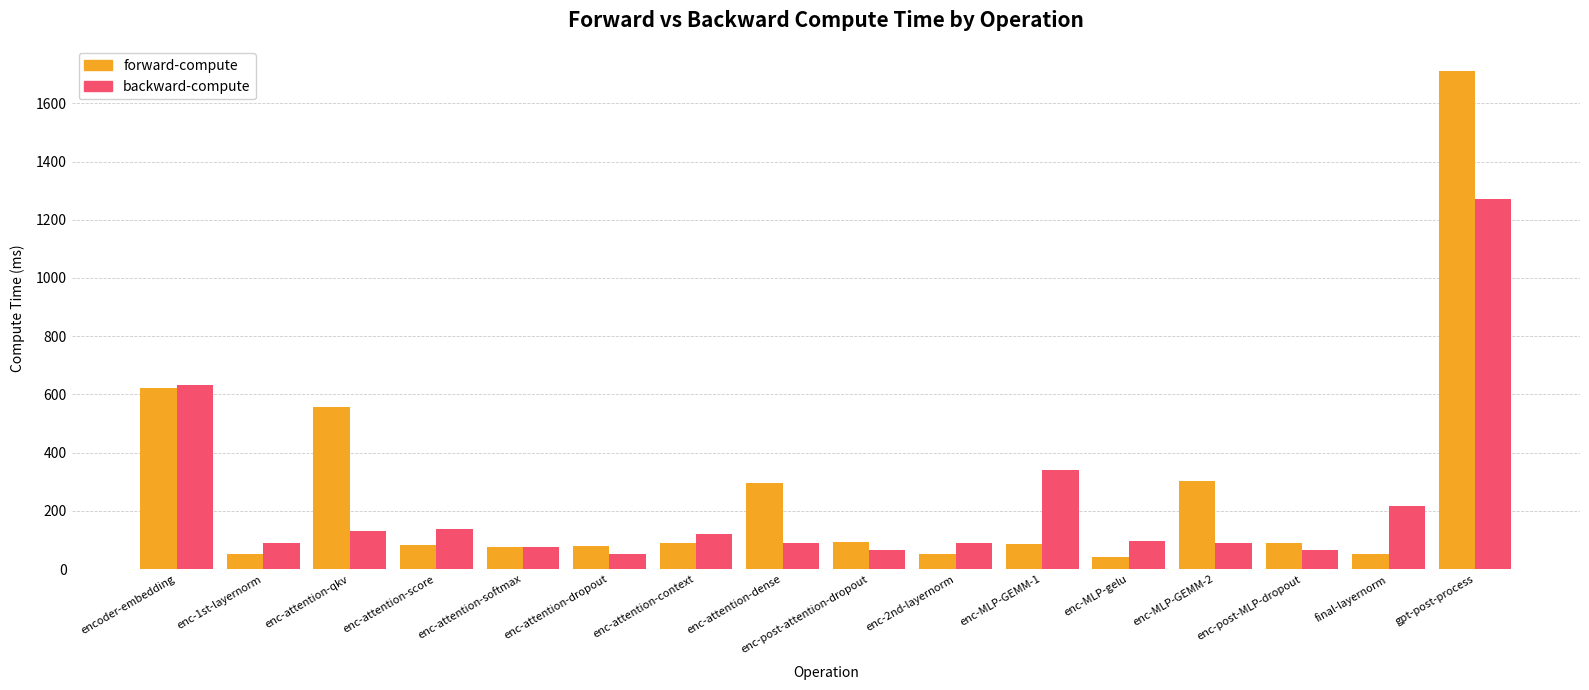

What is the difference between the backward-compute values at final-layernorm and enc-post-attention-dropout?

151.9